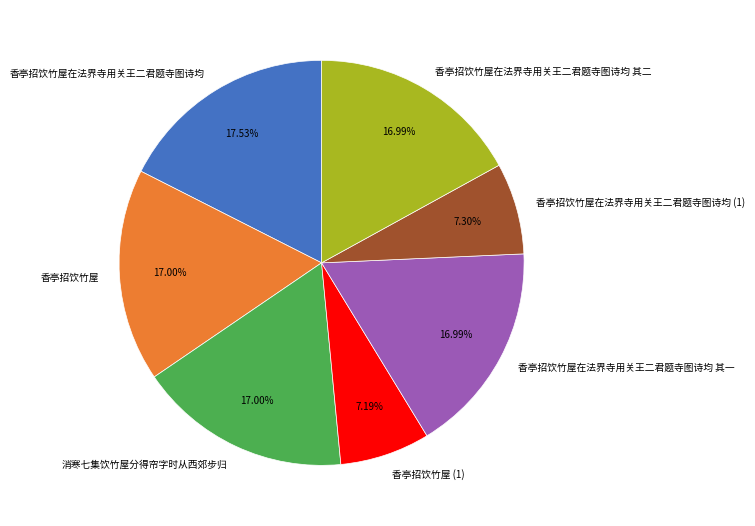

To the nearest percent, what is the average slice percentage?

14%